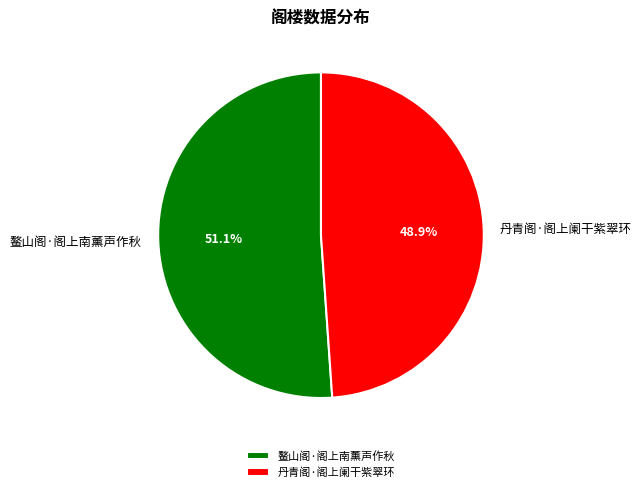

To the nearest percent, what is the difference between the largest and smallest slice percentages?

2%